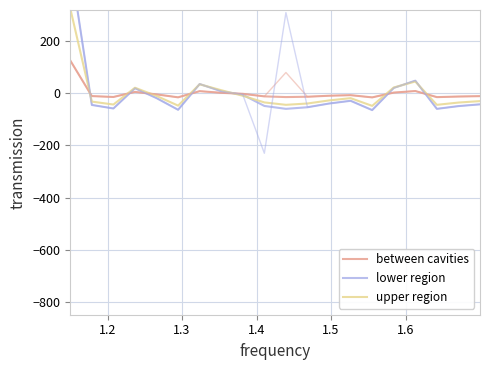

Does the chart display data point markers on the line(s)?

No